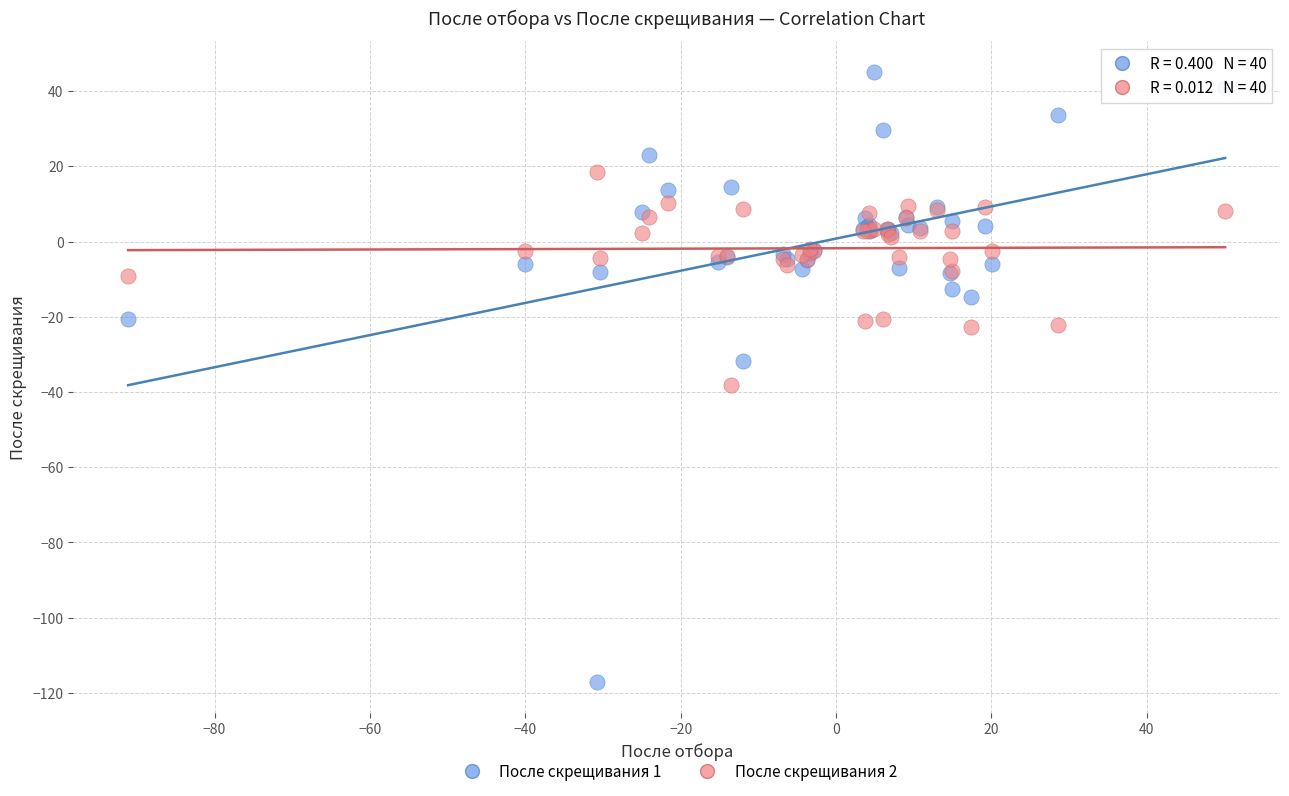

Which series contains the highest Y value?

После скрещивания 1